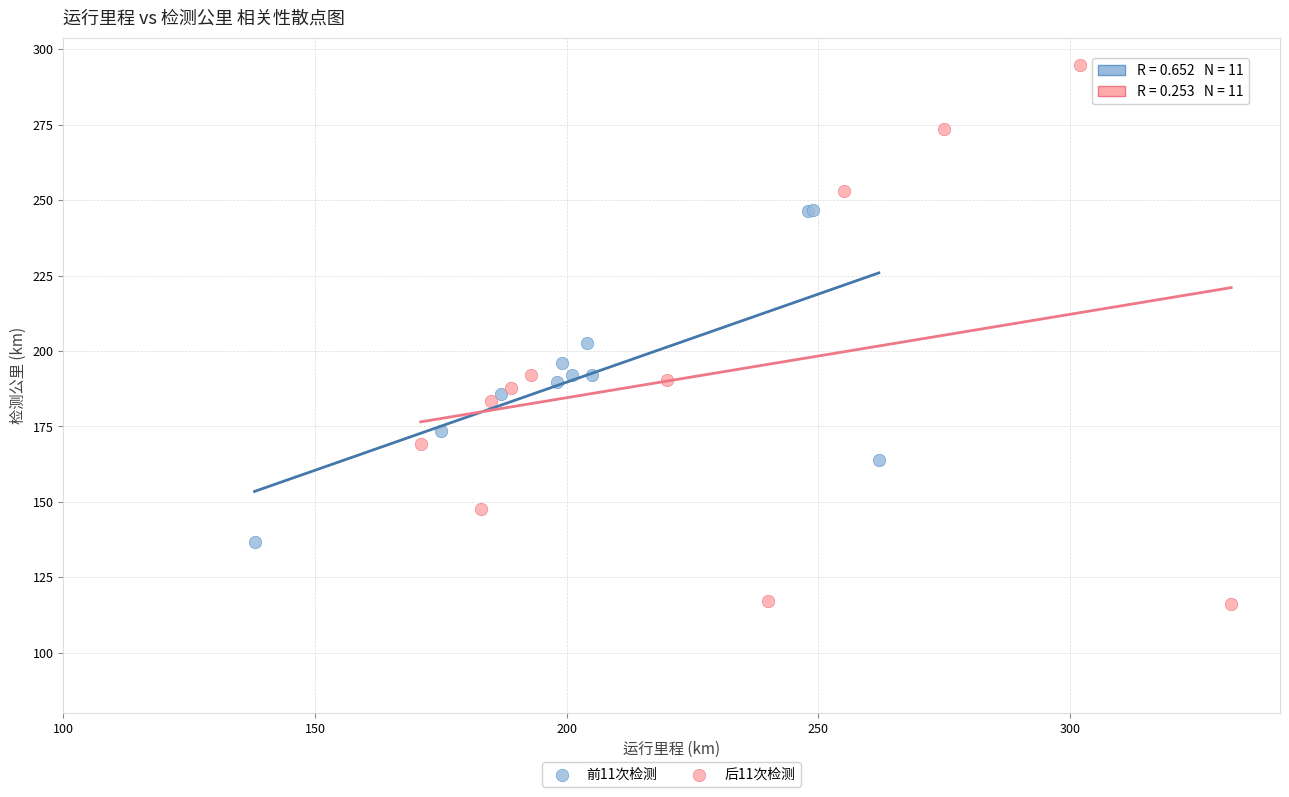

Which series reaches the minimum Y coordinate?

后11次检测